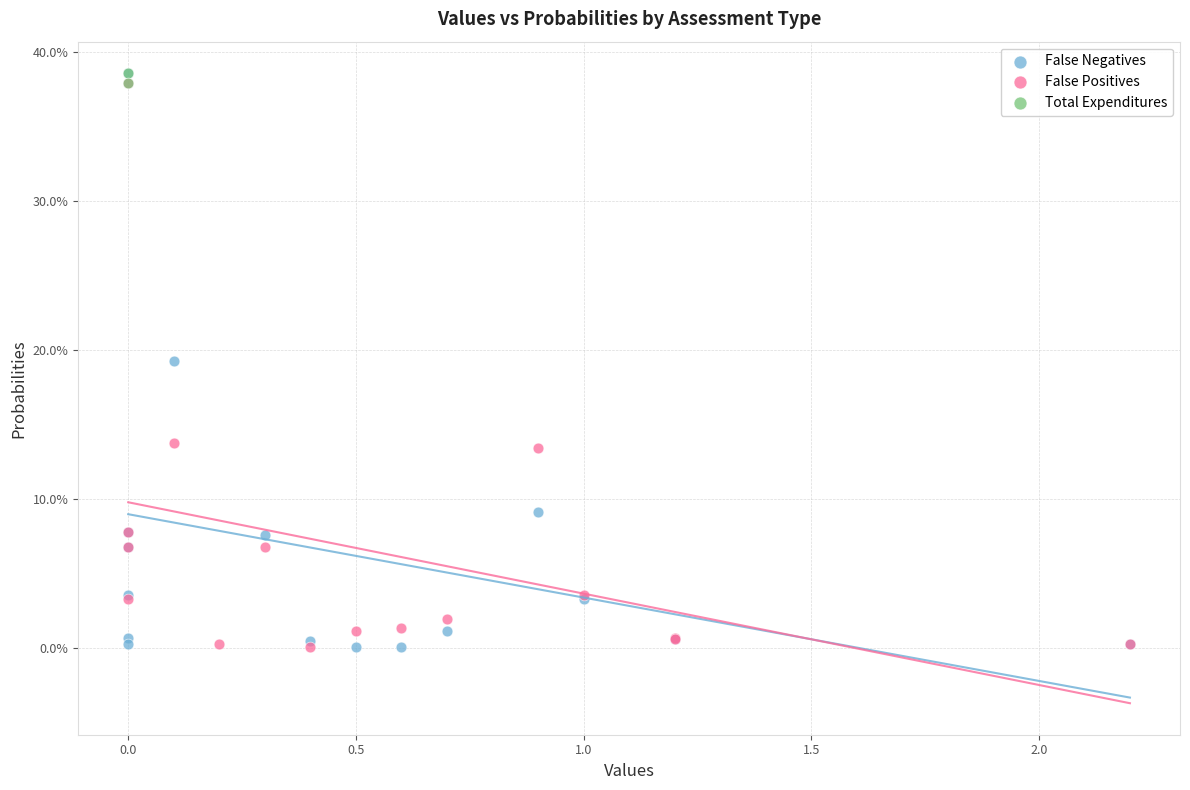

Which series has the largest Y range (max minus min)?

False Negatives